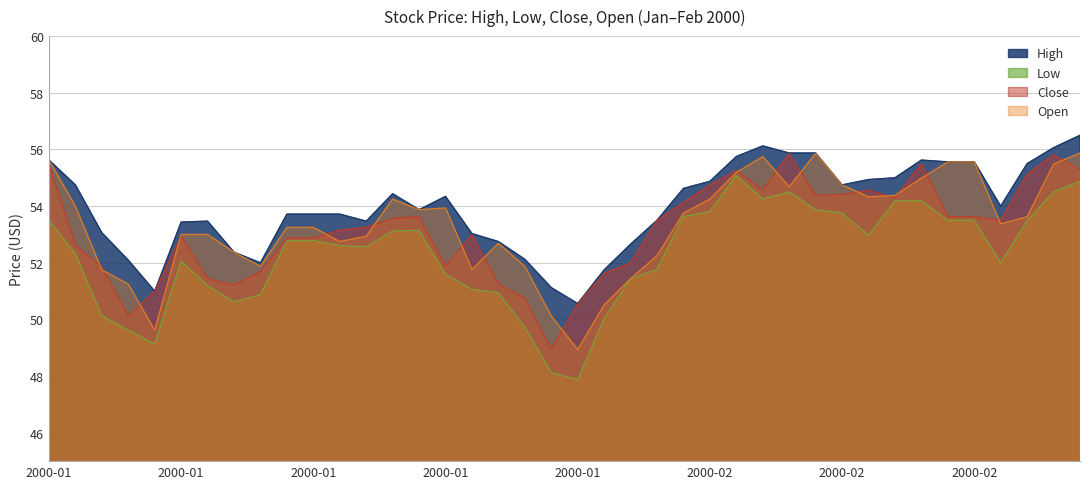

Reading left to right, list all the values displayed in this chart.

High: 55.6	54.8	53.1	52.1	51.0	53.4	53.5	52.4	52.0	53.7	53.7	53.7	53.5	54.4	53.9	54.3	53.0	52.8	52.1	51.1	50.6	51.8	52.7	53.5	54.6	54.9	55.8	56.1	55.9	55.9	54.8	54.9	55.0	55.6	55.6	55.6	54.0	55.5	56.1	56.5
Low: 53.5	52.3	50.1	49.6	49.1	52.1	51.2	50.6	50.9	52.8	52.8	52.6	52.6	53.1	53.1	51.6	51.1	50.9	49.7	48.1	47.9	50.0	51.4	51.8	53.6	53.8	55.1	54.2	54.5	53.9	53.8	53.0	54.2	54.2	53.5	53.5	52.0	53.5	54.5	54.9
Close: 55.4	52.6	51.8	50.1	51.0	52.9	51.4	51.2	51.7	52.9	52.9	53.2	53.2	53.6	53.6	51.9	53.0	51.2	50.8	48.9	50.6	51.6	52.0	53.5	54.1	54.8	55.2	54.6	55.9	54.4	54.4	54.6	54.3	55.5	53.6	53.6	53.5	55.1	55.8	55.3
Open: 55.6	54.0	51.8	51.2	49.6	53.0	53.0	52.4	51.9	53.2	53.2	52.8	52.9	54.2	53.9	53.9	51.8	52.7	51.9	50.1	48.9	50.5	51.4	52.2	53.8	54.2	55.2	55.8	54.7	55.9	54.8	54.3	54.4	55.0	55.6	55.6	53.4	53.6	55.5	55.9